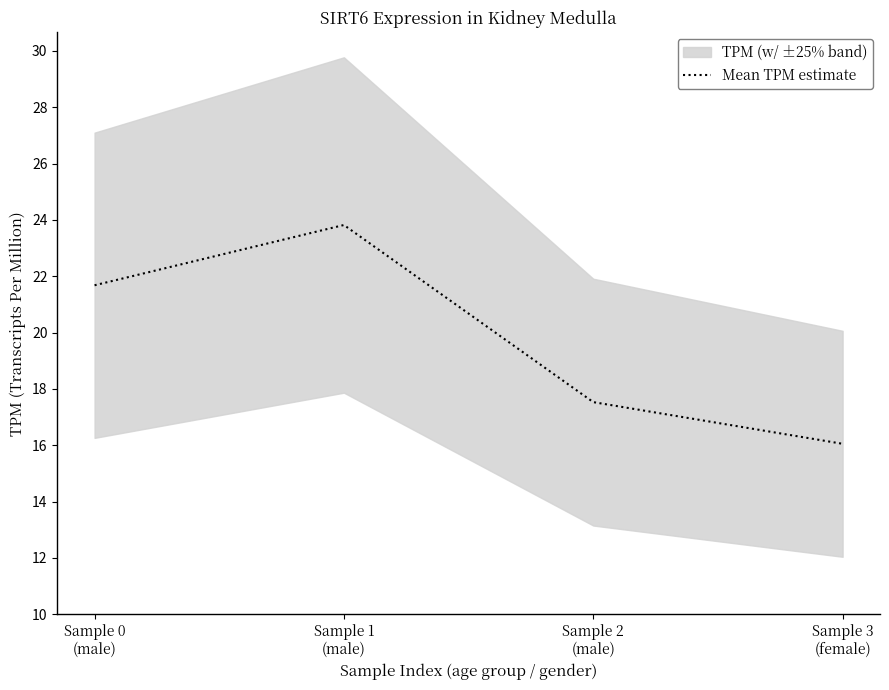

What is the maximum value shown in the chart?

23.8